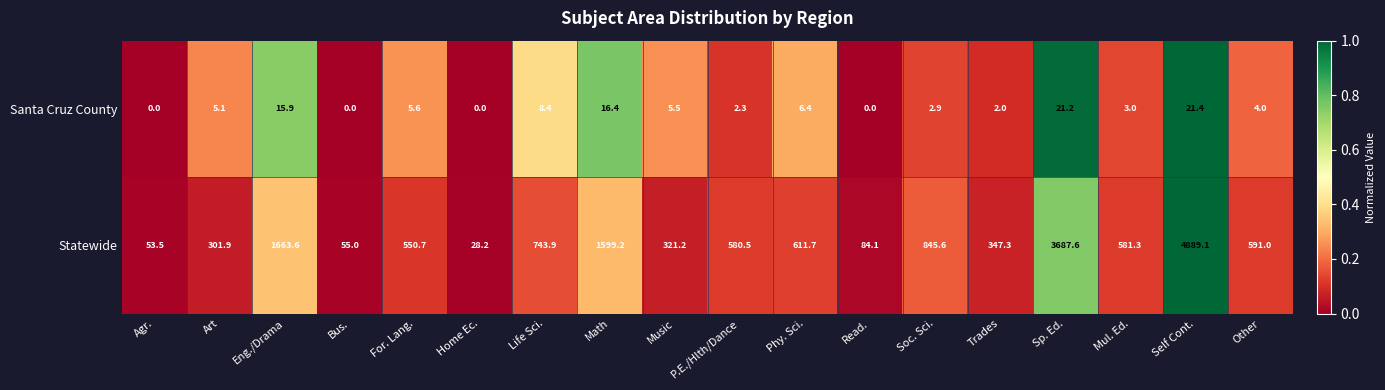

At which category is the sum across all series the highest?

Self Cont.